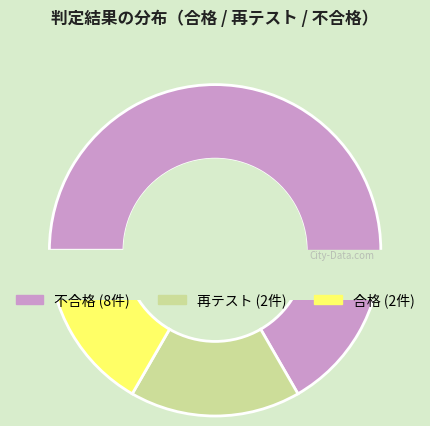

What percentage is the 不合格 slice, to the nearest percent?

67%